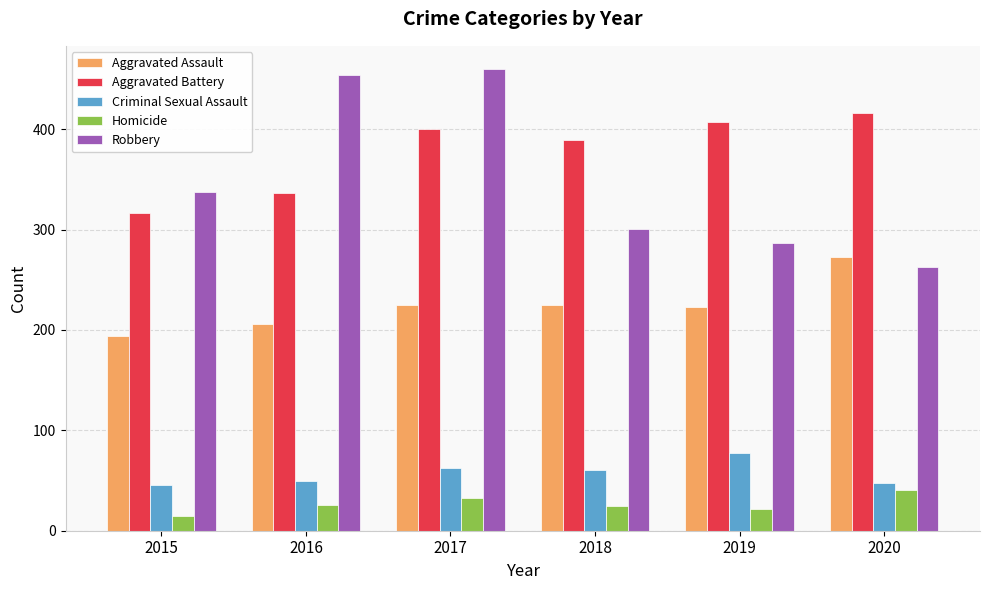

What is the value of the Criminal Sexual Assault bar at the 2nd from the left?

50